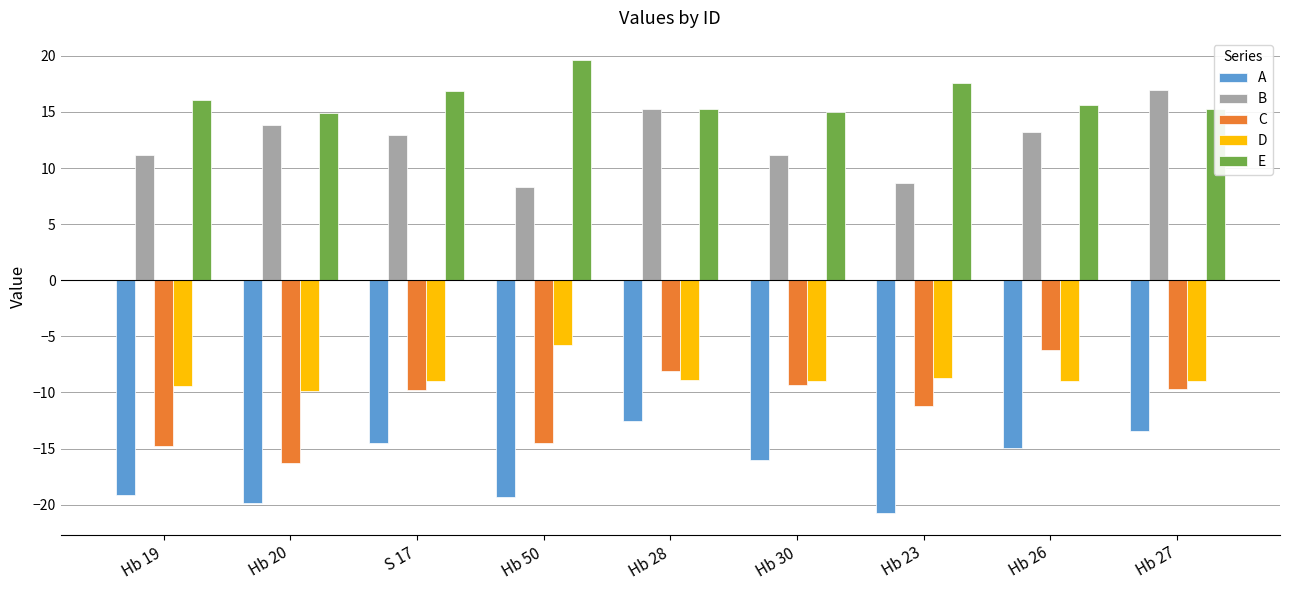

What is the difference between the C values at Hb 19 and Hb 26?

8.6